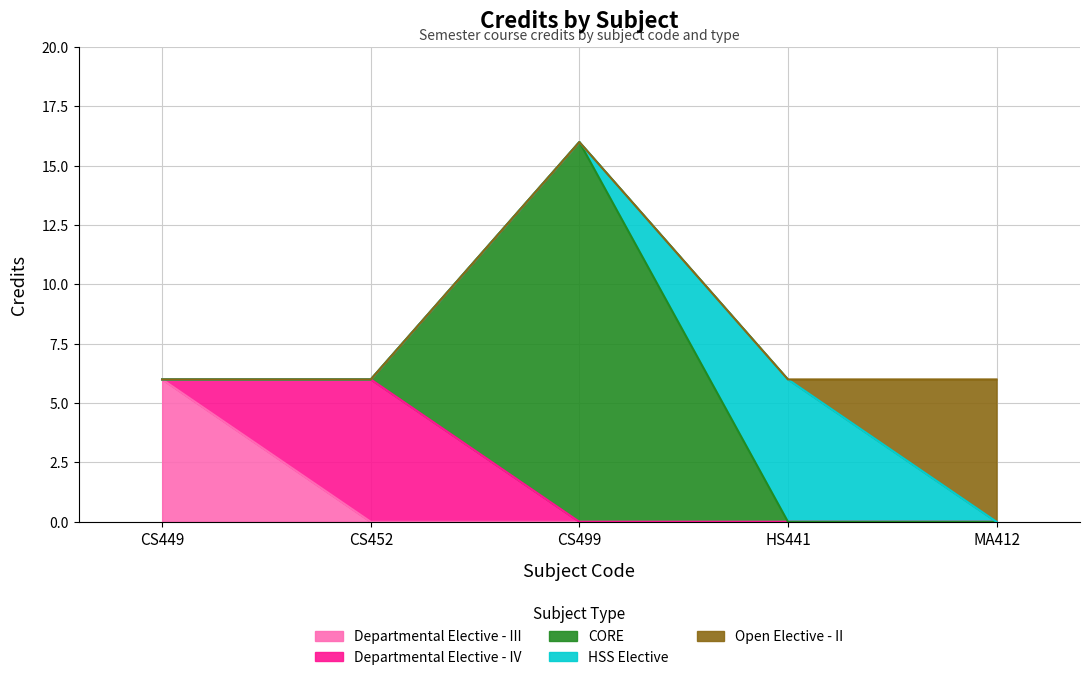

Reading left to right, transcribe all the data shown in this chart.

CS449=6	CS452=6	CS499=16	HS441=6	MA412=6